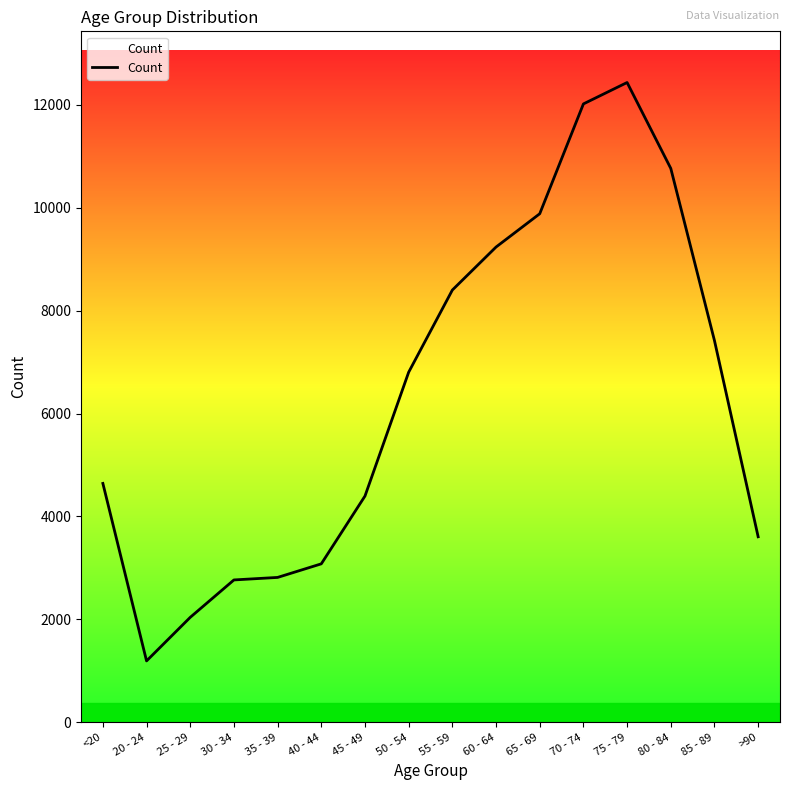

Which has a higher value, 80 - 84 or 40 - 44?

80 - 84